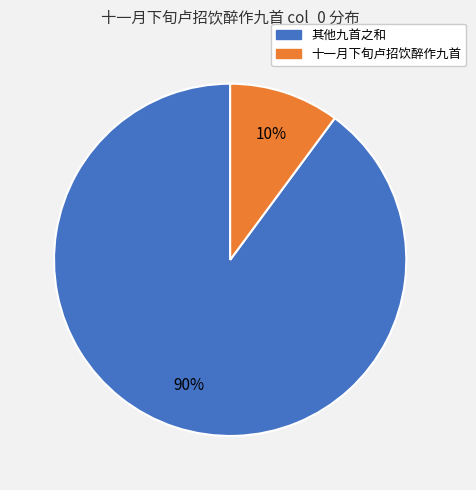

Is there a majority slice in this chart?

Yes